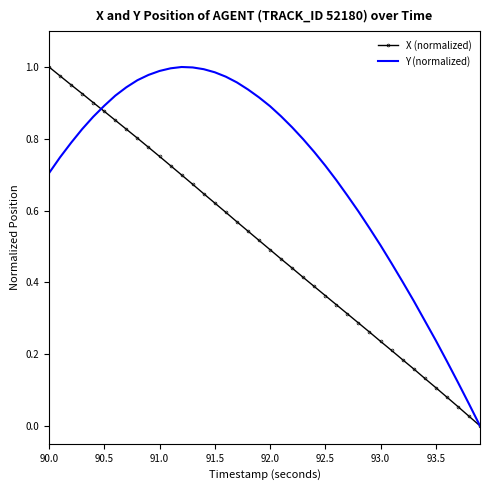

Rank the series by their average value, from lowest to highest.

X (normalized), Y (normalized)